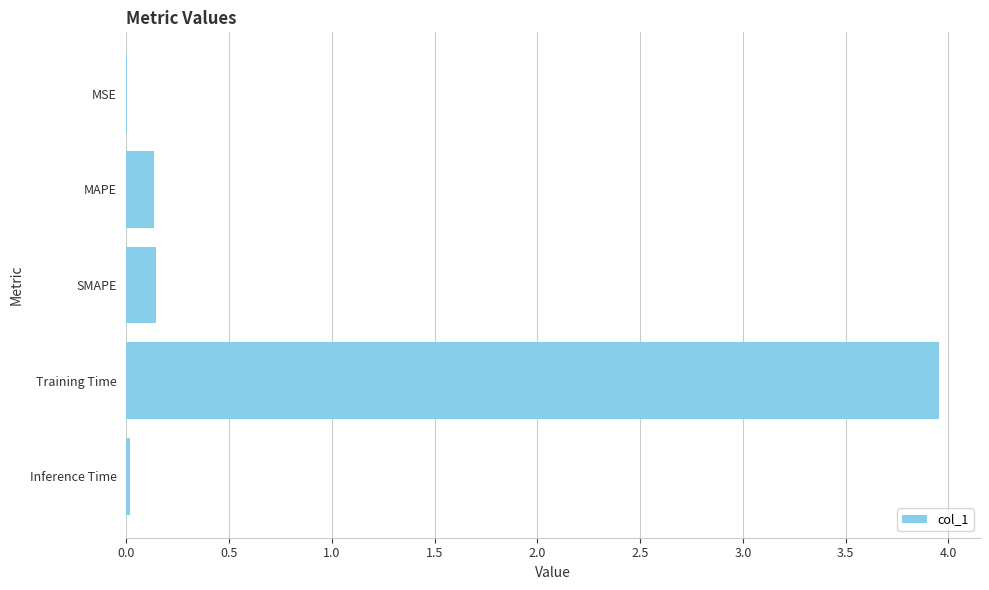

Which label corresponds to the largest value in the chart?

Training Time